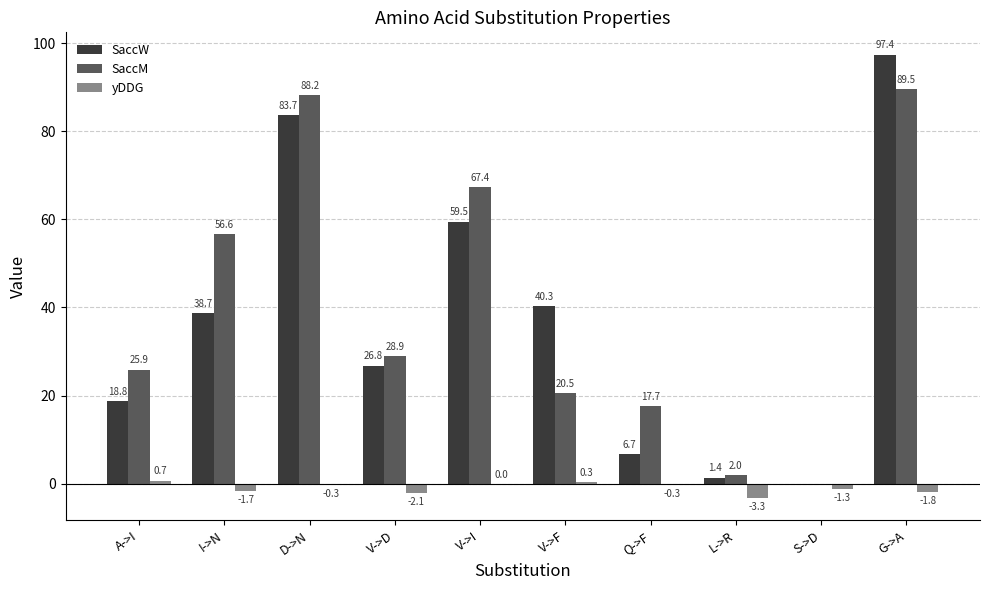

Are the bars grouped side by side (vs. stacked)?

Yes